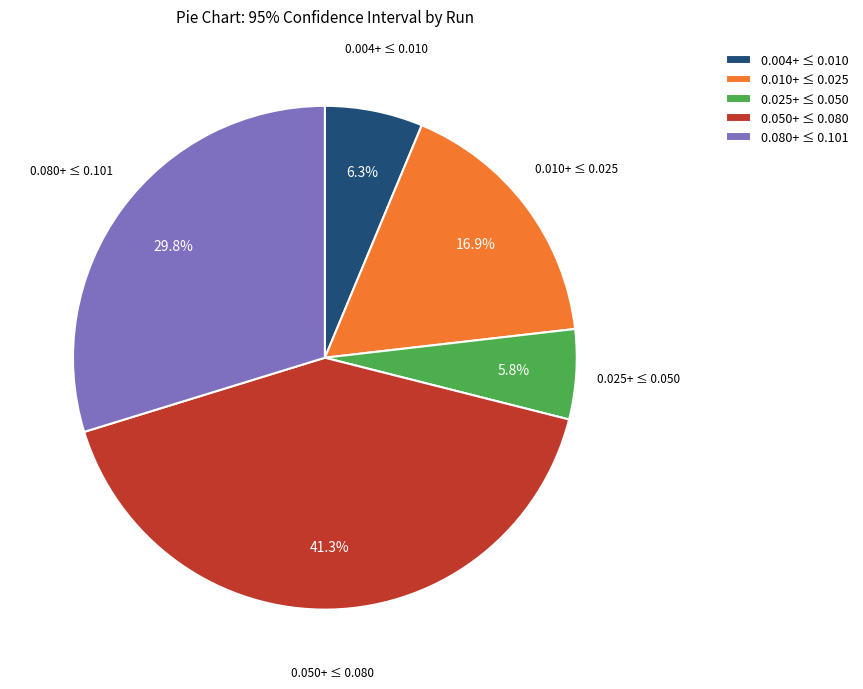

Between 0.004+ ≤ 0.010 and 0.025+ ≤ 0.050, which is larger?

0.004+ ≤ 0.010